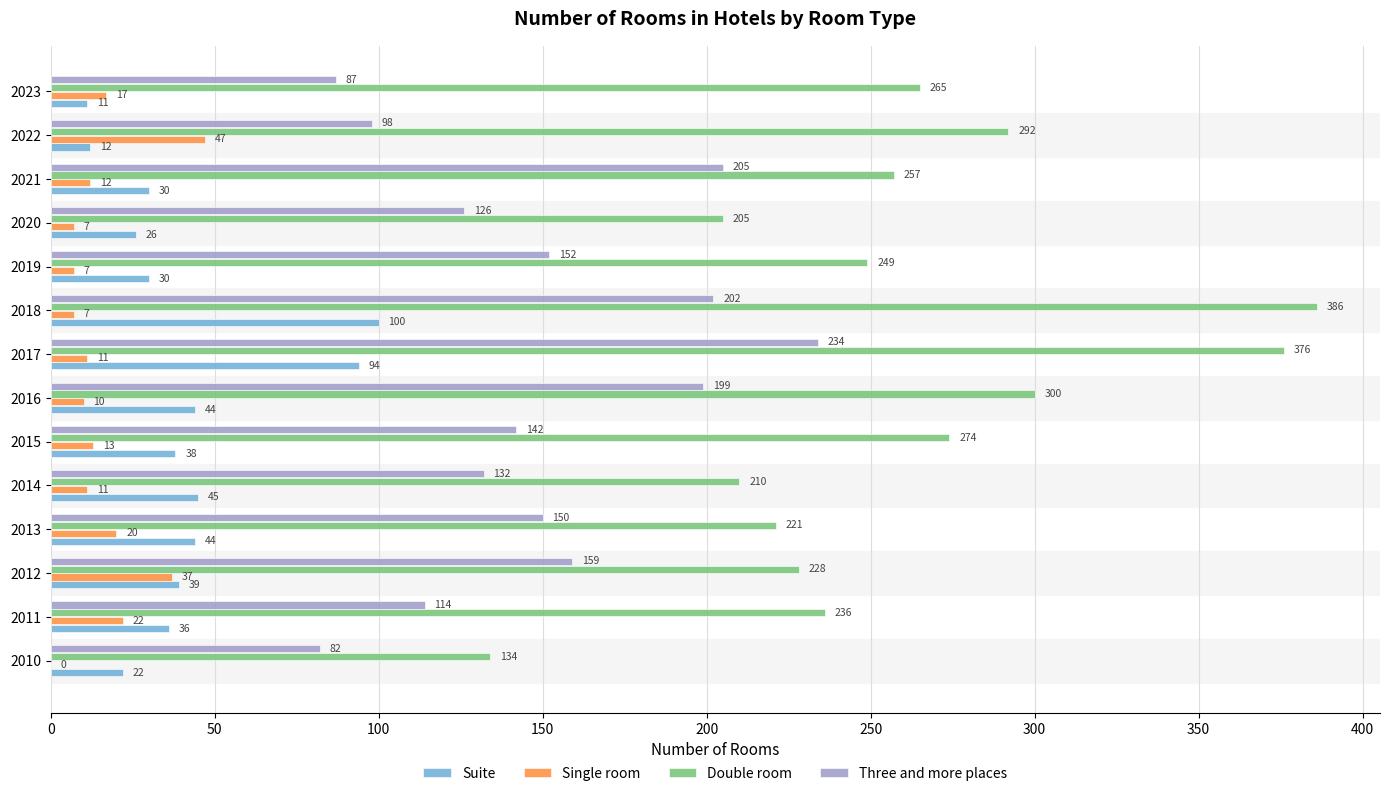

Where is Three and more places nearest to the value 158?

2012